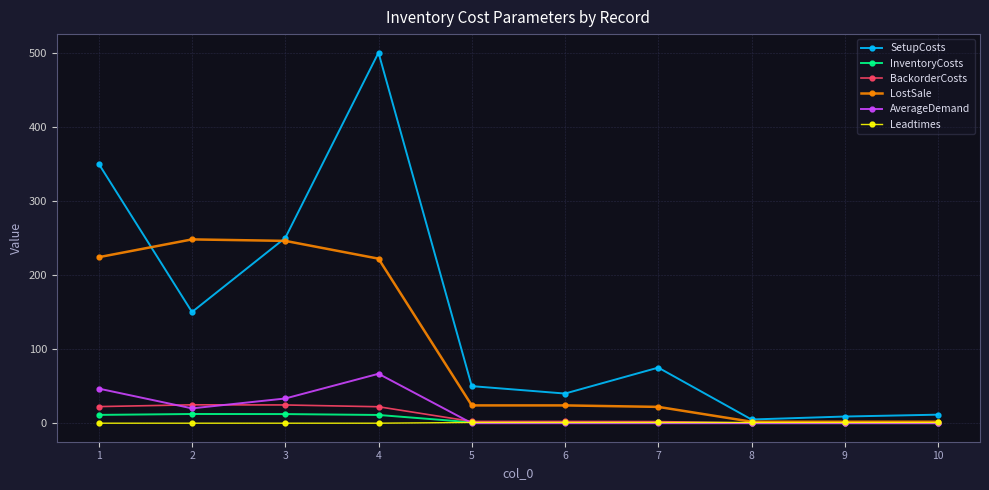

How many intersections are there between AverageDemand and Leadtimes?

1